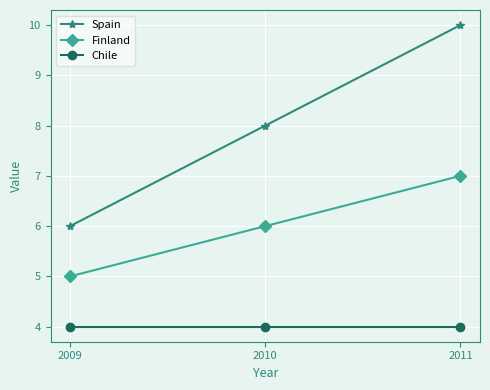

Which series has the largest total across all categories?

Spain